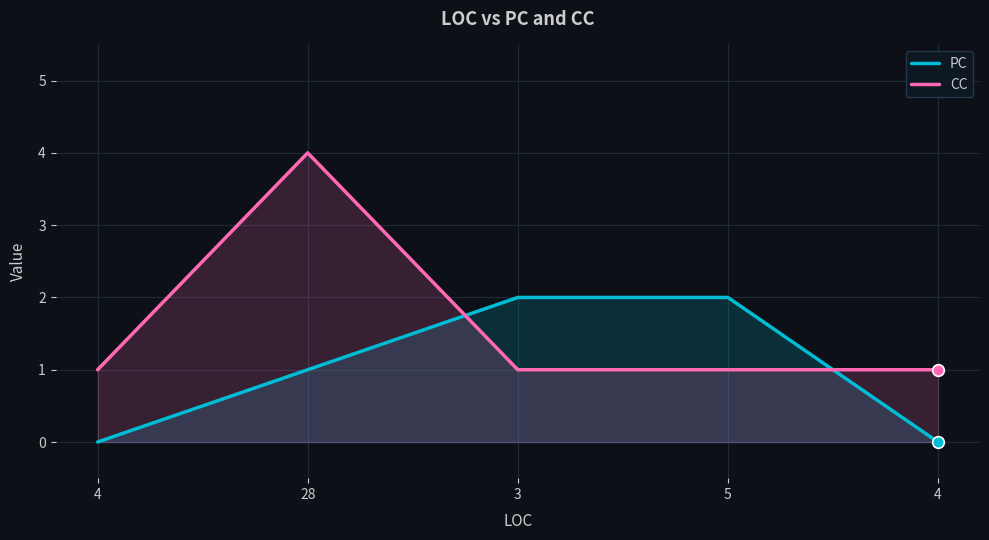

What is the total value across all series at 28?

5